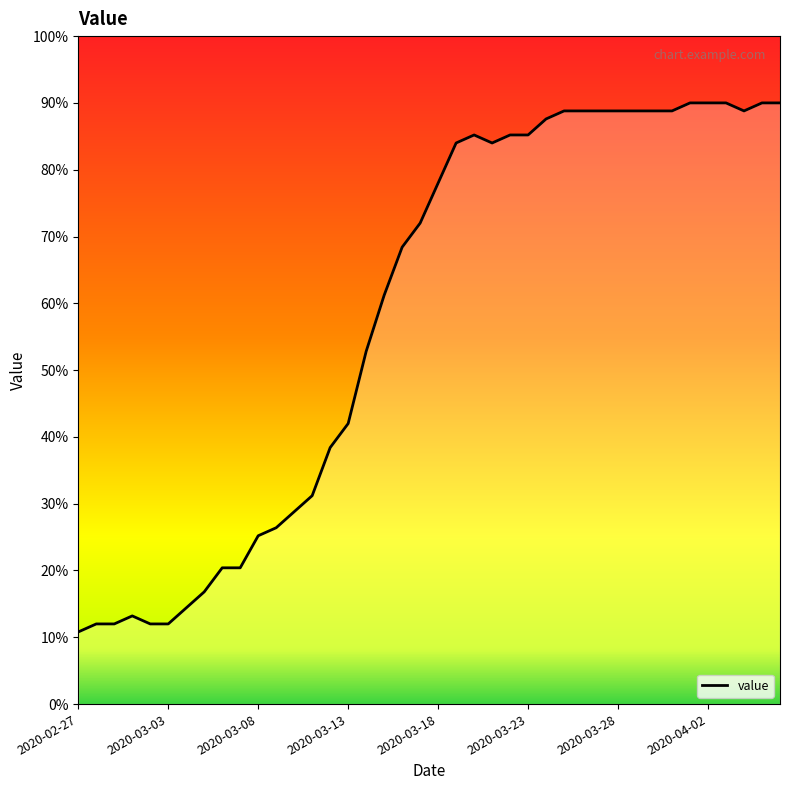

What is the smallest value displayed?

10.8